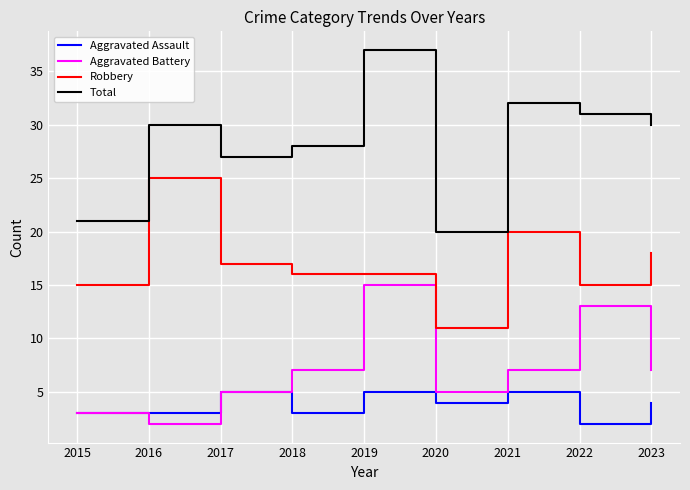

List the series in order of their peak value, highest first.

Total, Robbery, Aggravated Battery, Aggravated Assault